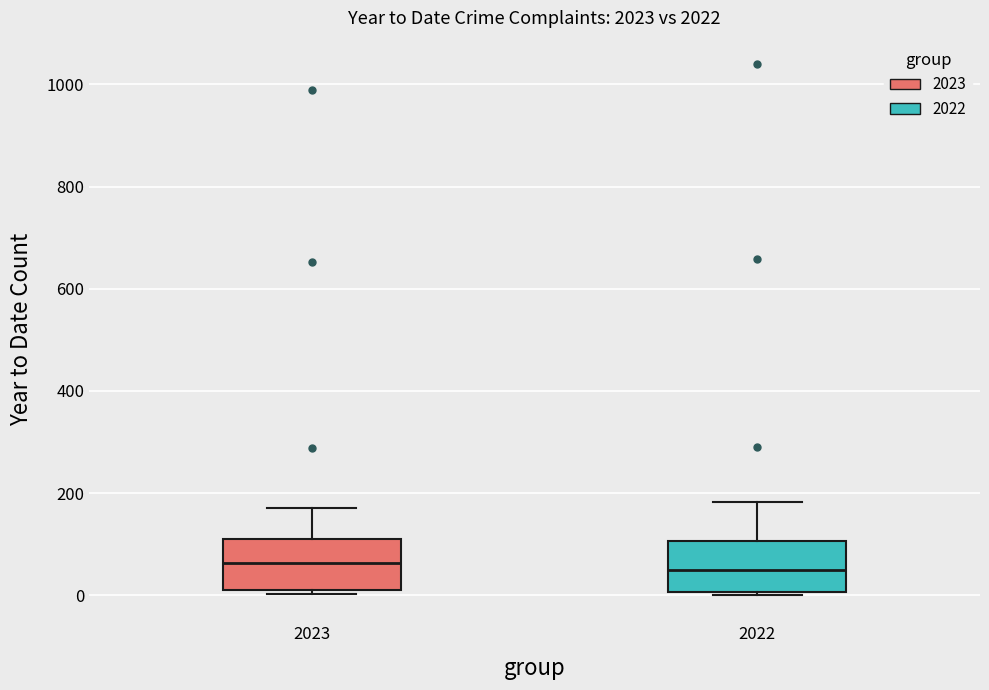

Where is the lower edge of the box at x = 2022 on the y-axis? The values are not printed on the chart, so give them approximately, as read against the axis.

0